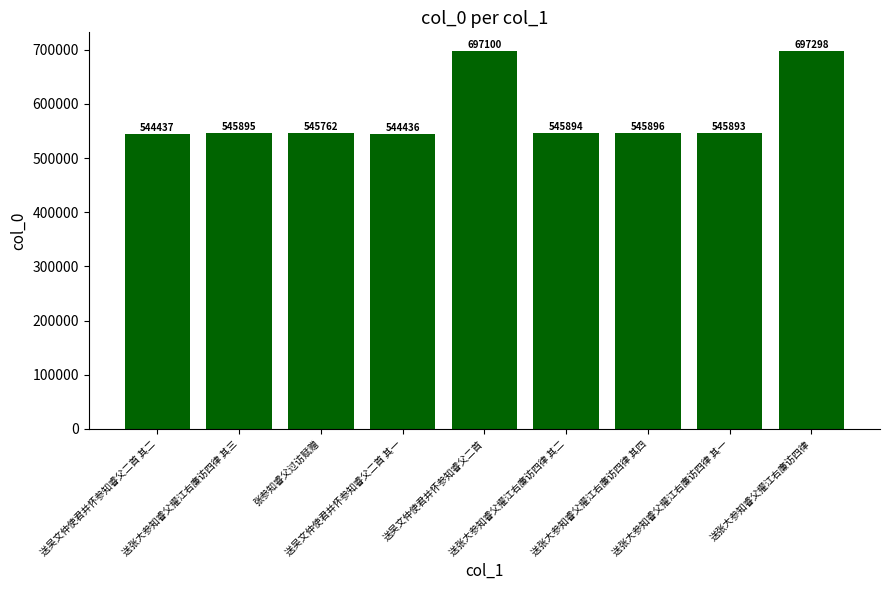

Between 送张大参知睿父擢江右廉访四律 其二 and 送吴文仲使君并怀参知睿父二首 其一, which is larger?

送张大参知睿父擢江右廉访四律 其二